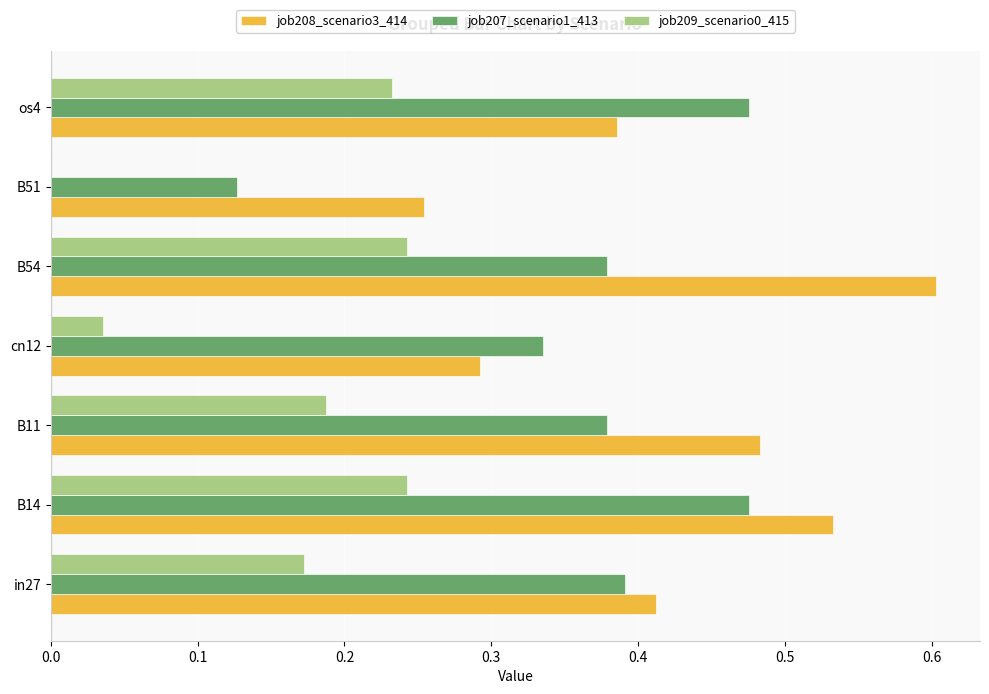

How many values in job209_scenario0_415 are above zero?

6